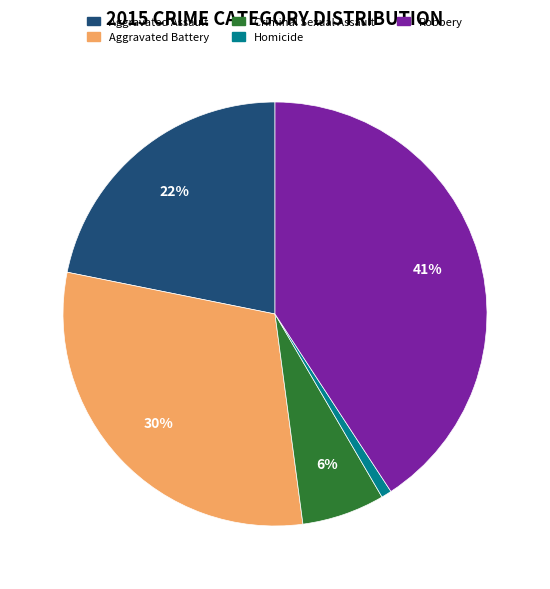

Count the number of slices in the pie.

5